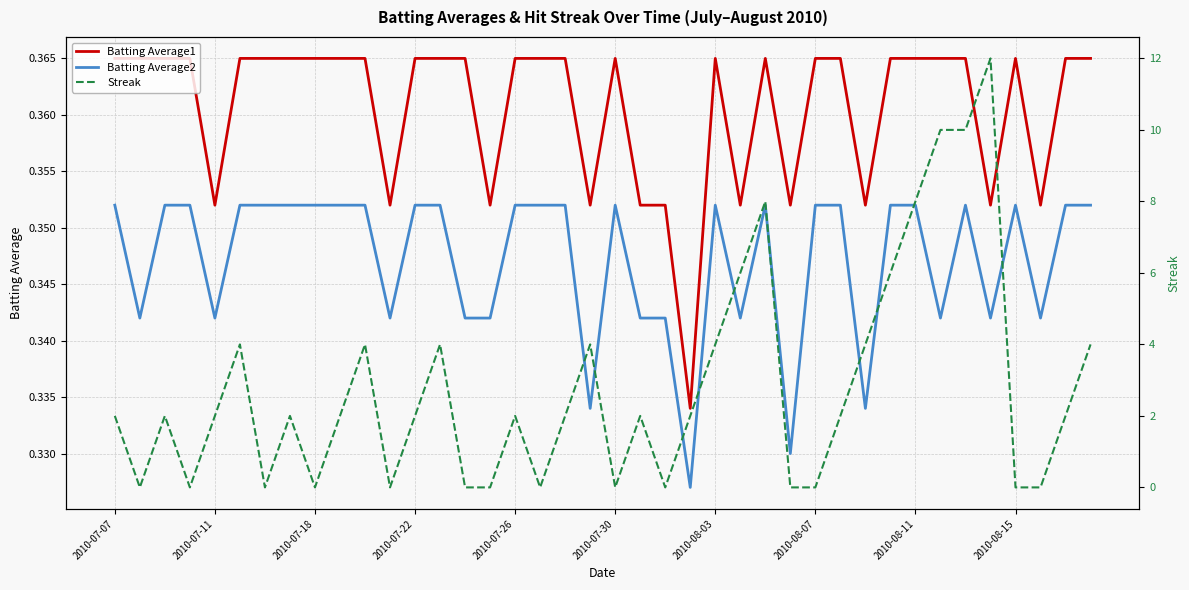

How many intersections are there between Streak and Batting Average2?

22